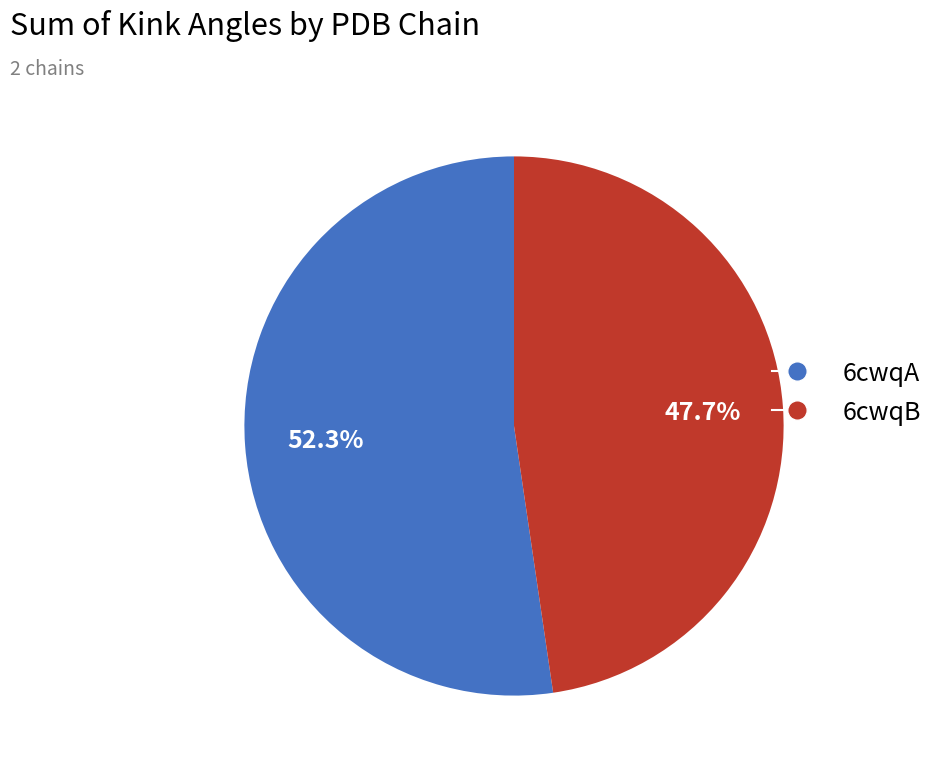

How many slices are in this pie chart?

2